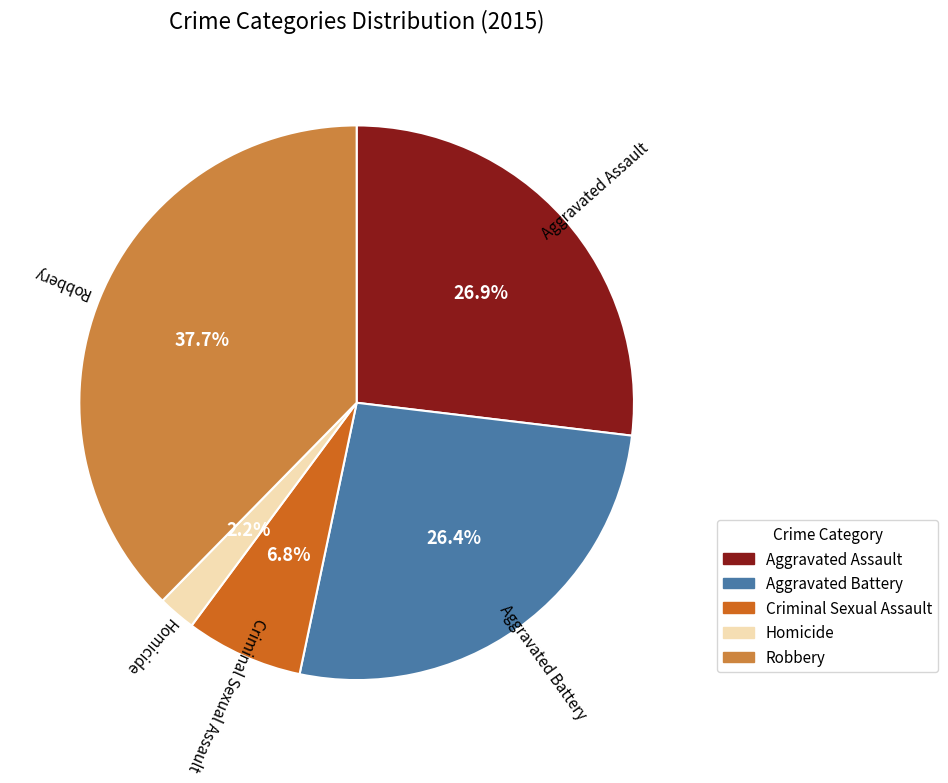

Which category has the biggest portion of the pie?

Robbery